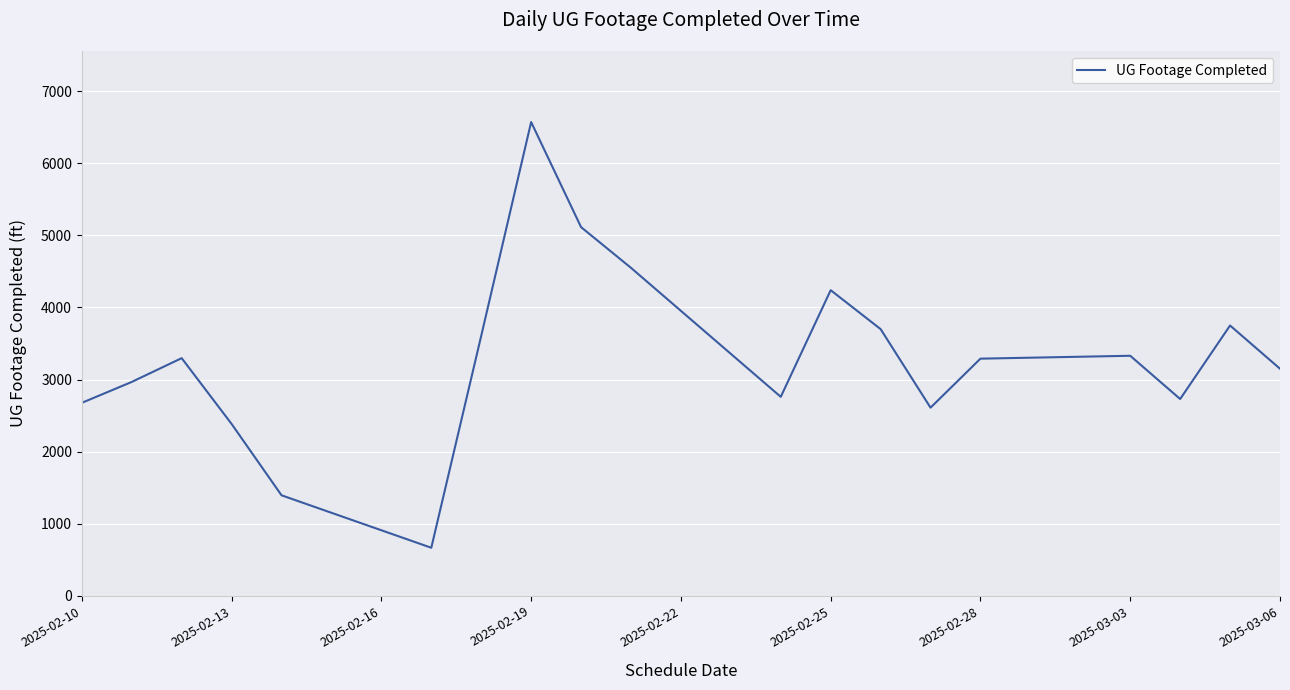

True or false: the data has more than 2 interior local peaks.

True